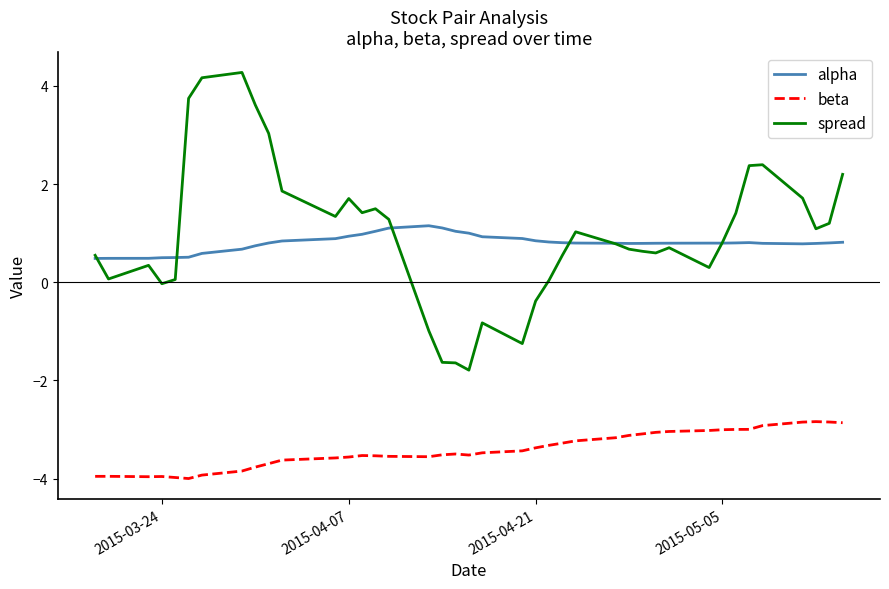

What is the minimum value shown in the chart?

-4.0